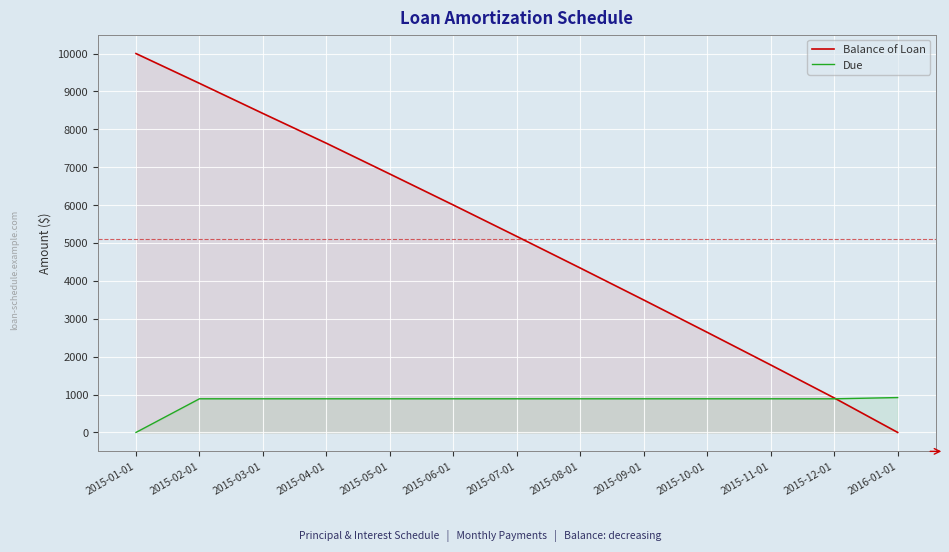

What is the difference between the second highest and minimum values in the Due series?

887.7